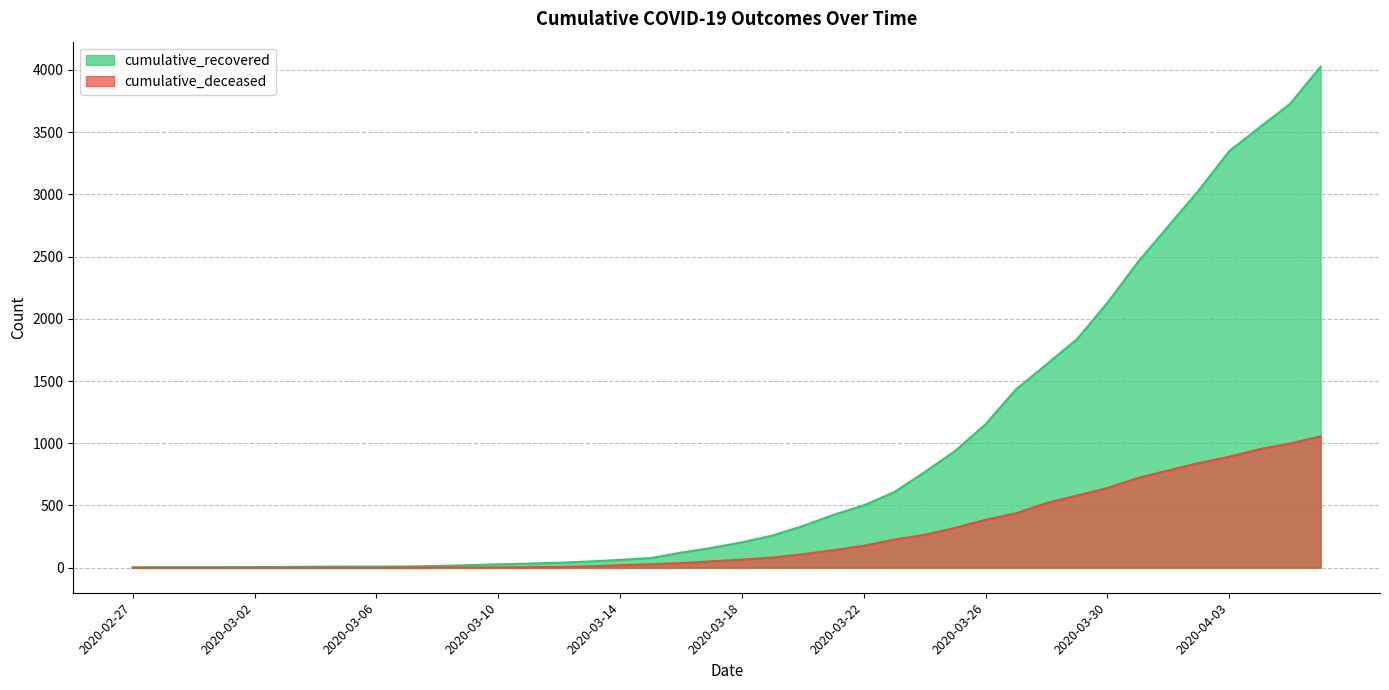

How many lines are shown in the chart?

2